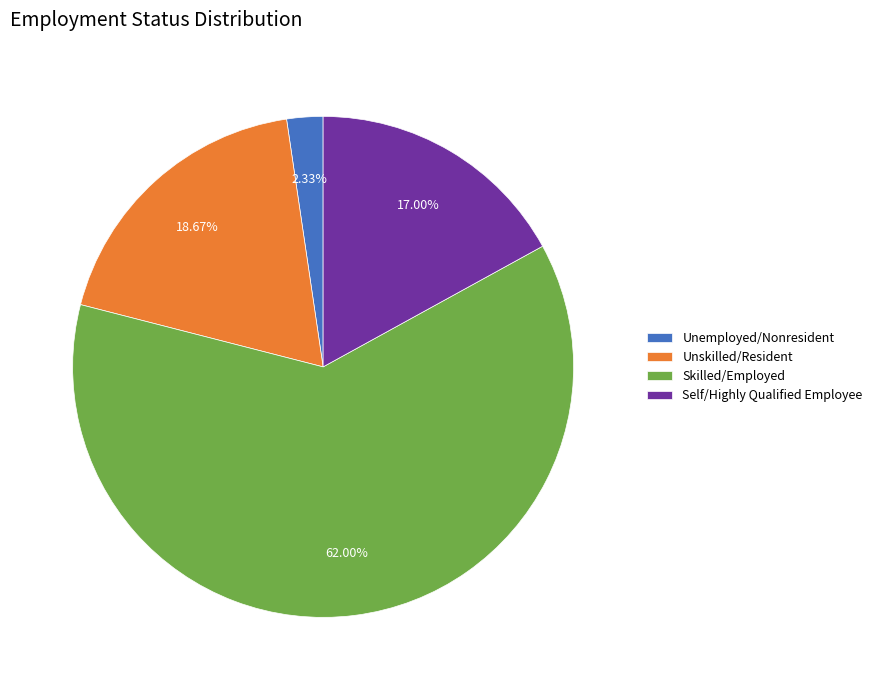

Combined, do Self/Highly Qualified Employee and Unskilled/Resident account for over 50%?

No